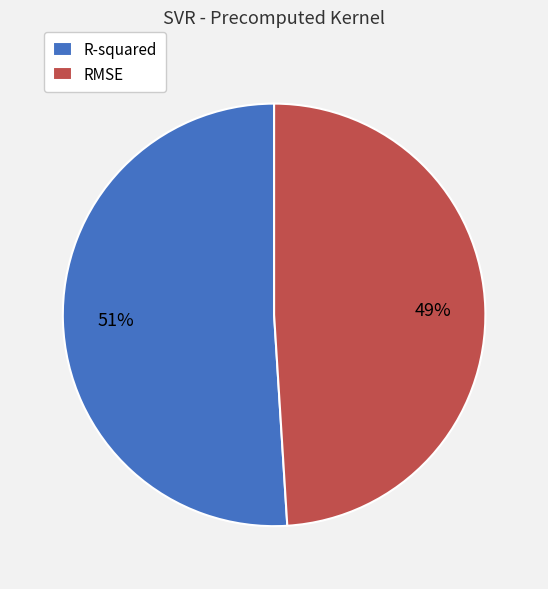

To the nearest percent, what percentage of the pie is R-squared?

51%